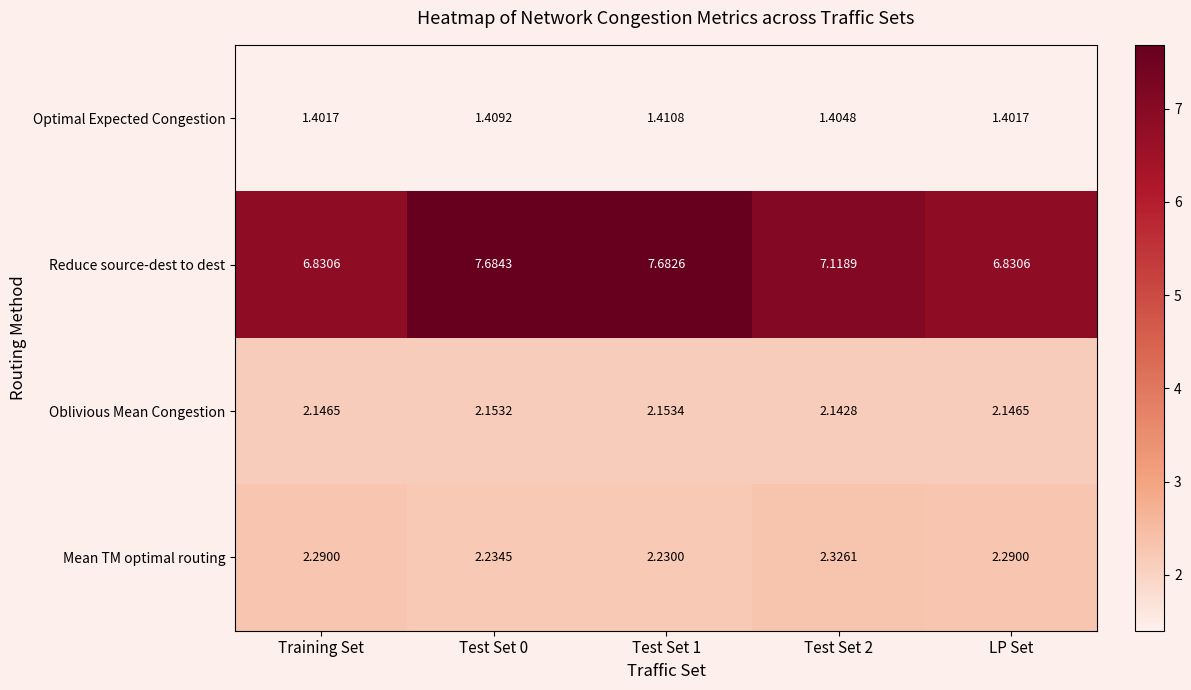

Which series has the largest total across all categories?

Reduce source-dest to dest